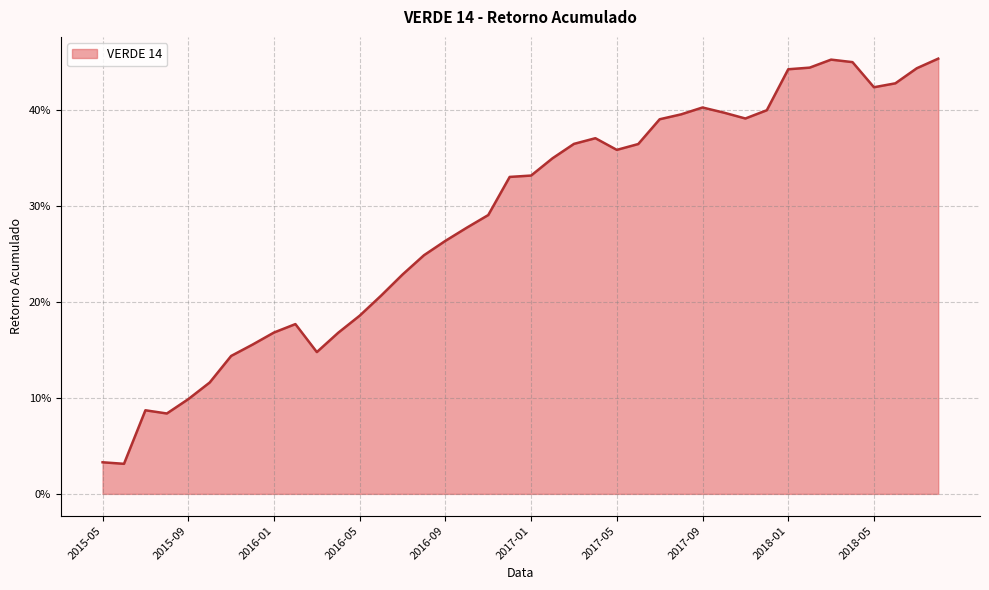

Does the chart have visible grid lines?

Yes